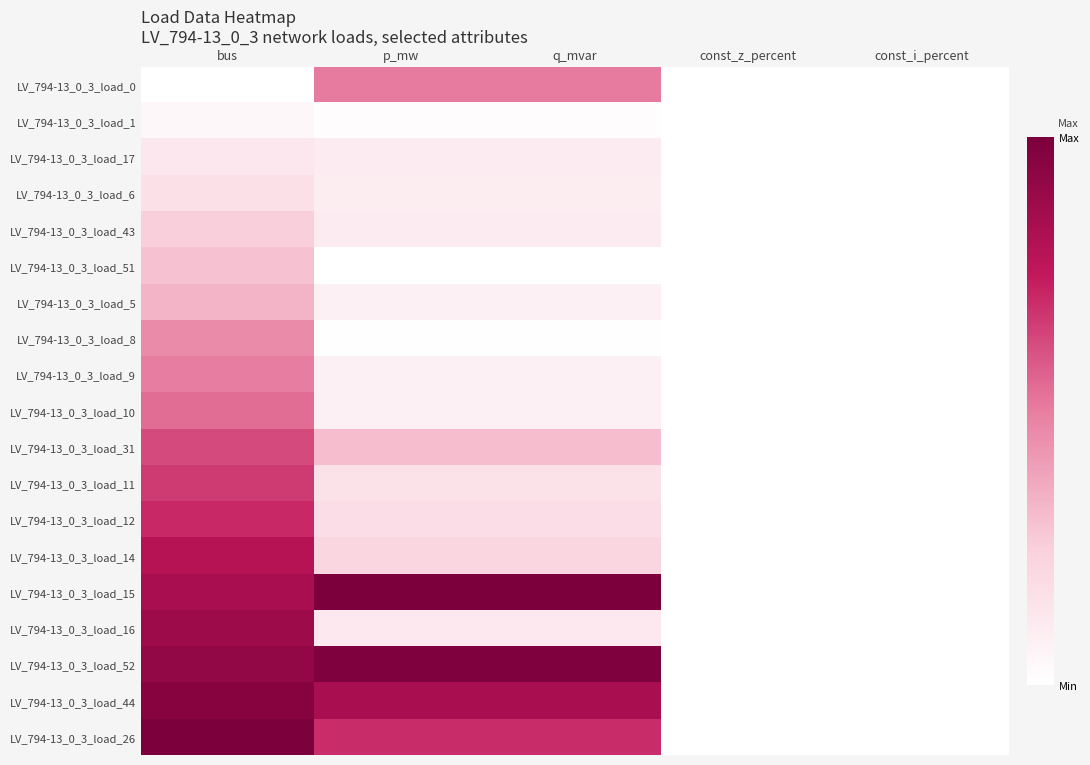

At which category is the sum across all series the highest?

bus